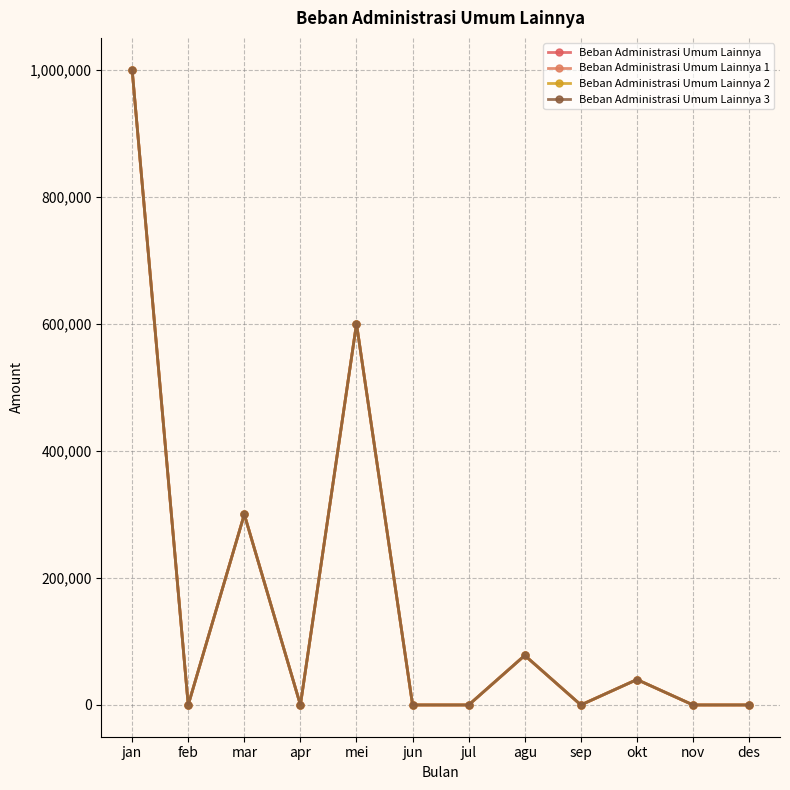

Which series has the largest total across all categories?

Beban Administrasi Umum Lainnya